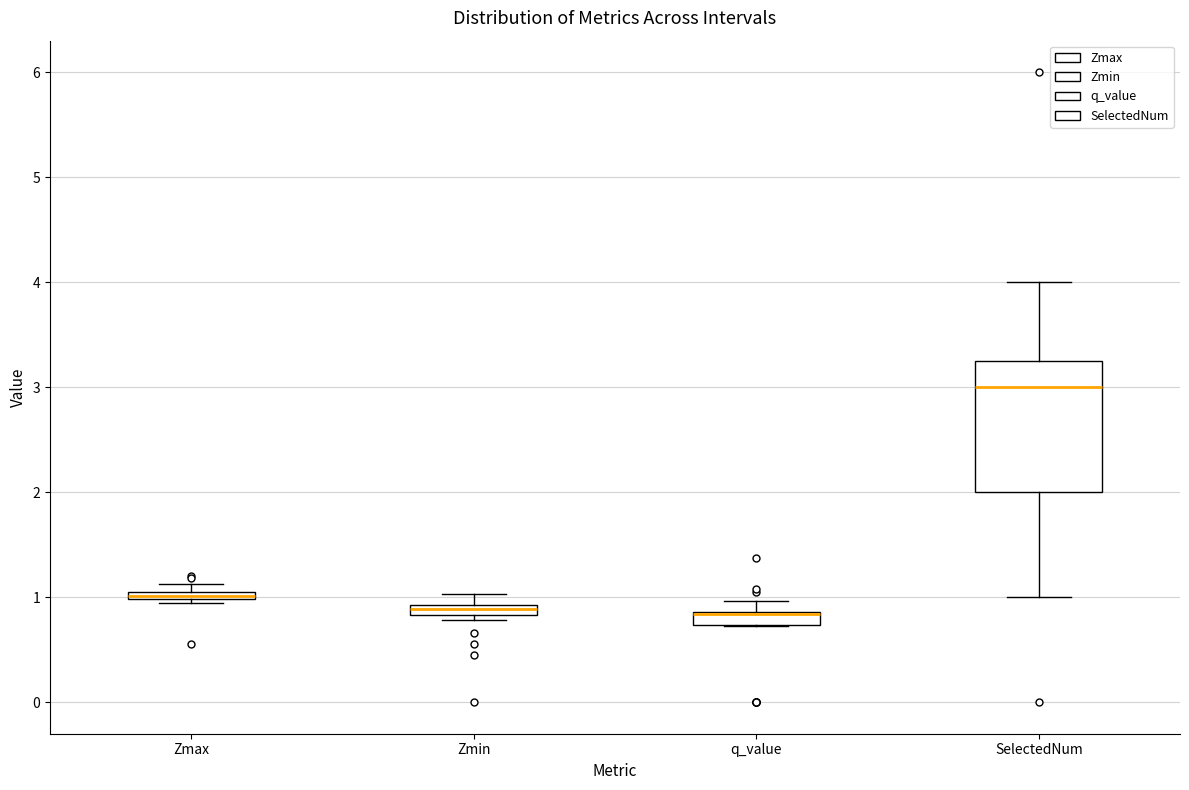

Where is the upper edge of the box for SelectedNum on the y-axis? The values are not printed on the chart, so give them approximately, as read against the axis.

3.3